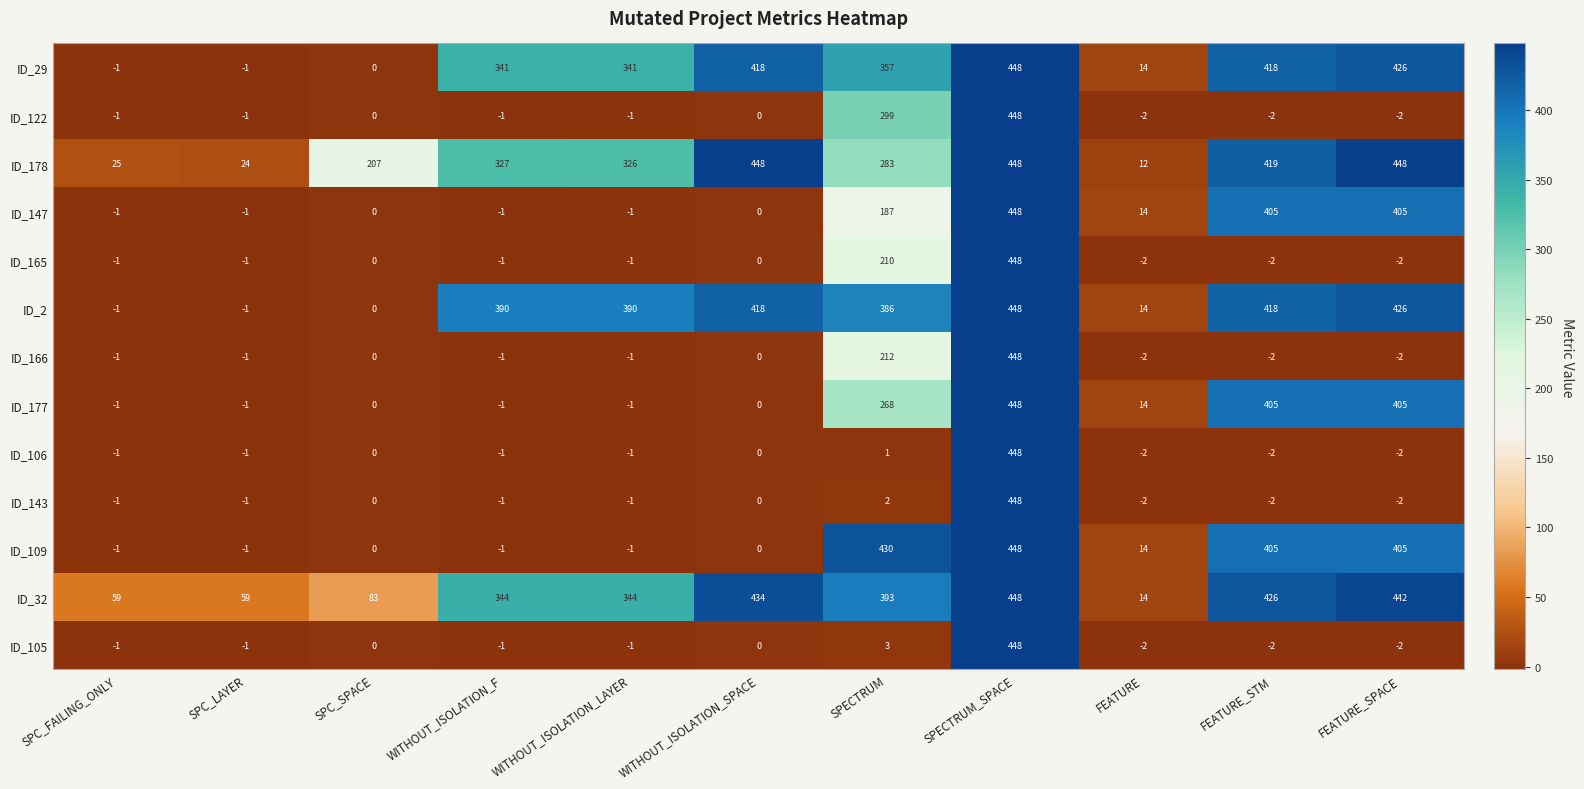

Where does the ID_166 series first go above -1?

SPC_SPACE